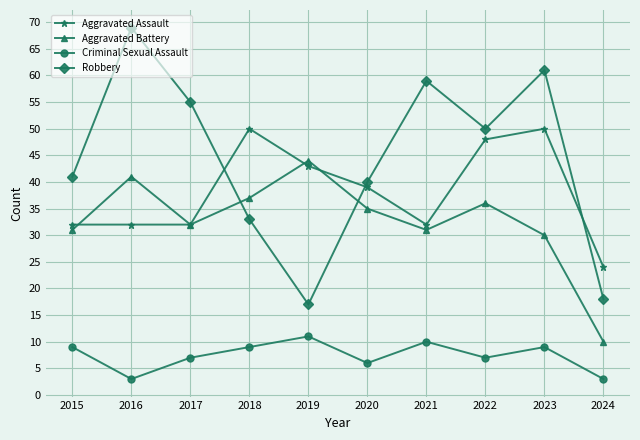

What is the spread (max minus min) of values at 2015?

32